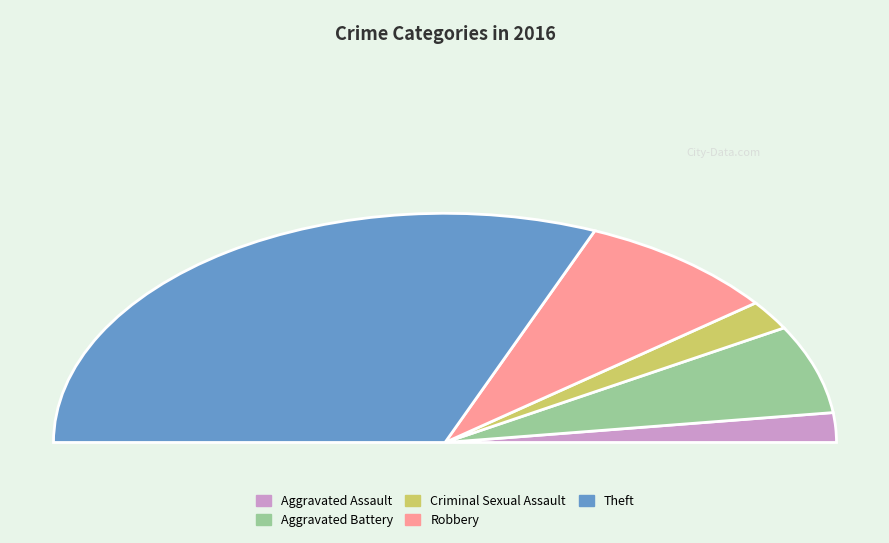

How much of the chart is everything except Aggravated Assault?

95.8%